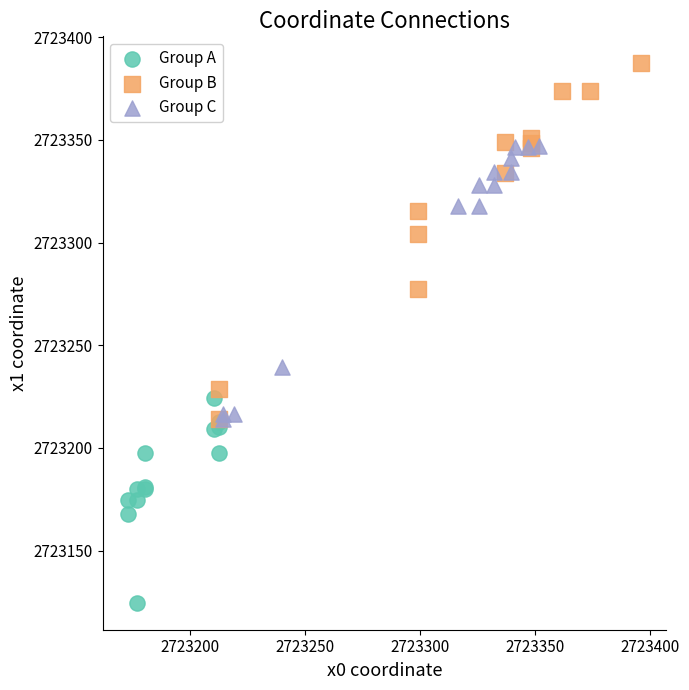

Which series has the widest spread of Y values?

Group B